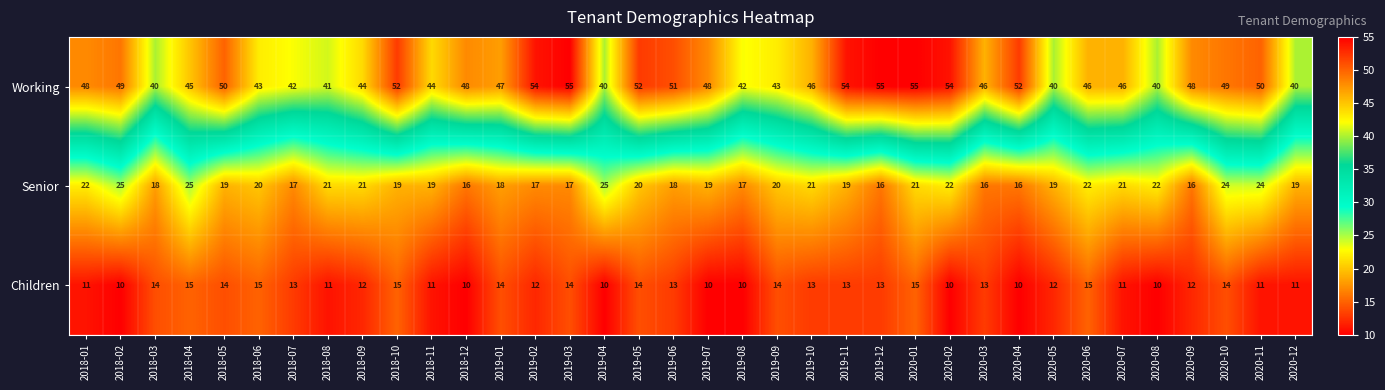

What is the difference between the highest and lowest values at 2019-02?

42